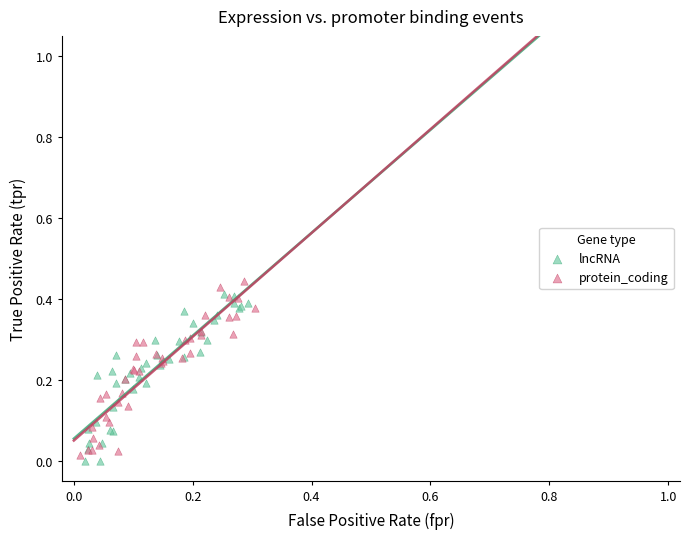

What are all the series names shown in the legend?

lncRNA, protein_coding